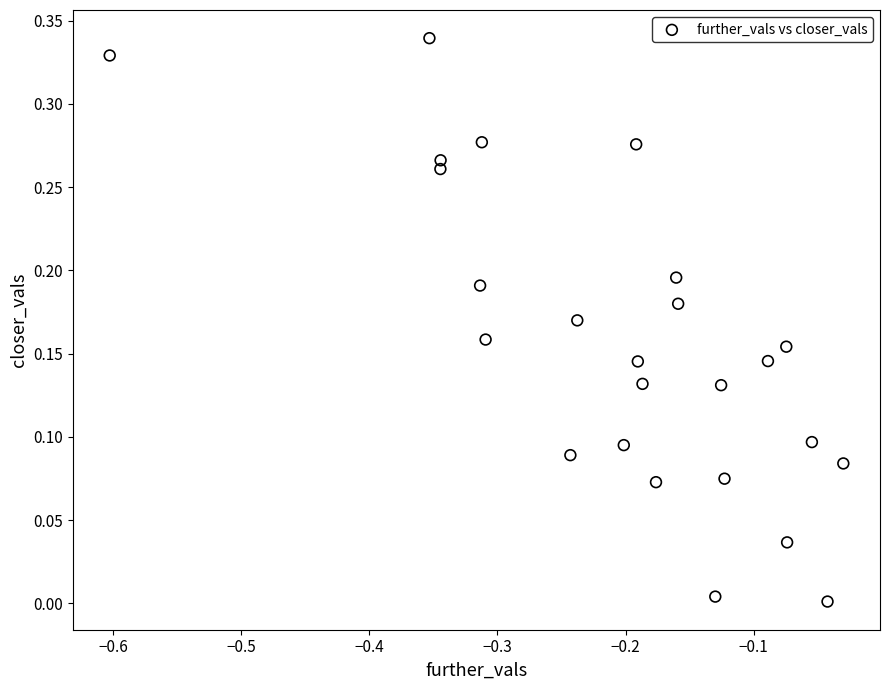

What is the range of X values (max minus min)?

0.6